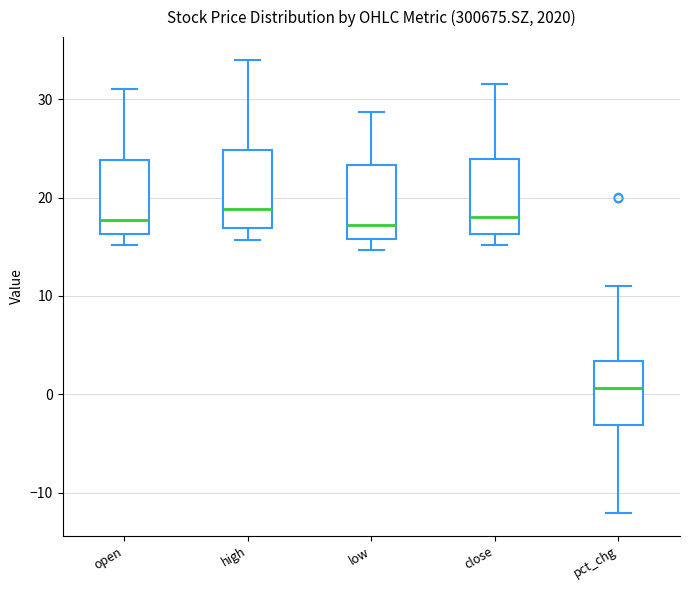

Where does the median line of the box for high sit on the y-axis? The values are not printed on the chart, so give them approximately, as read against the axis.

19